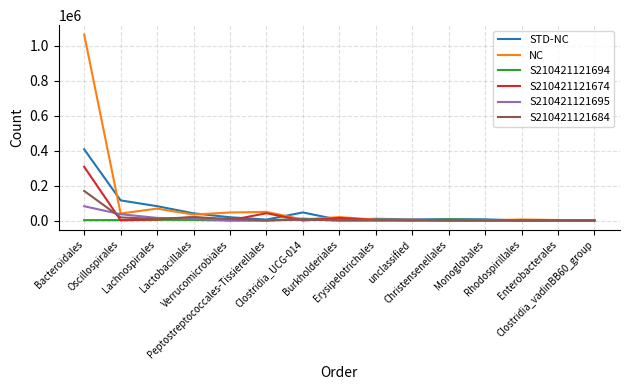

Does the chart have visible grid lines?

Yes